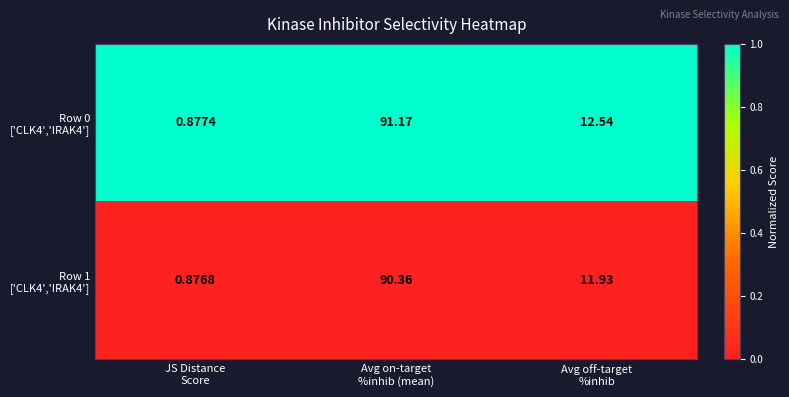

How many categories are shown in the chart?

3